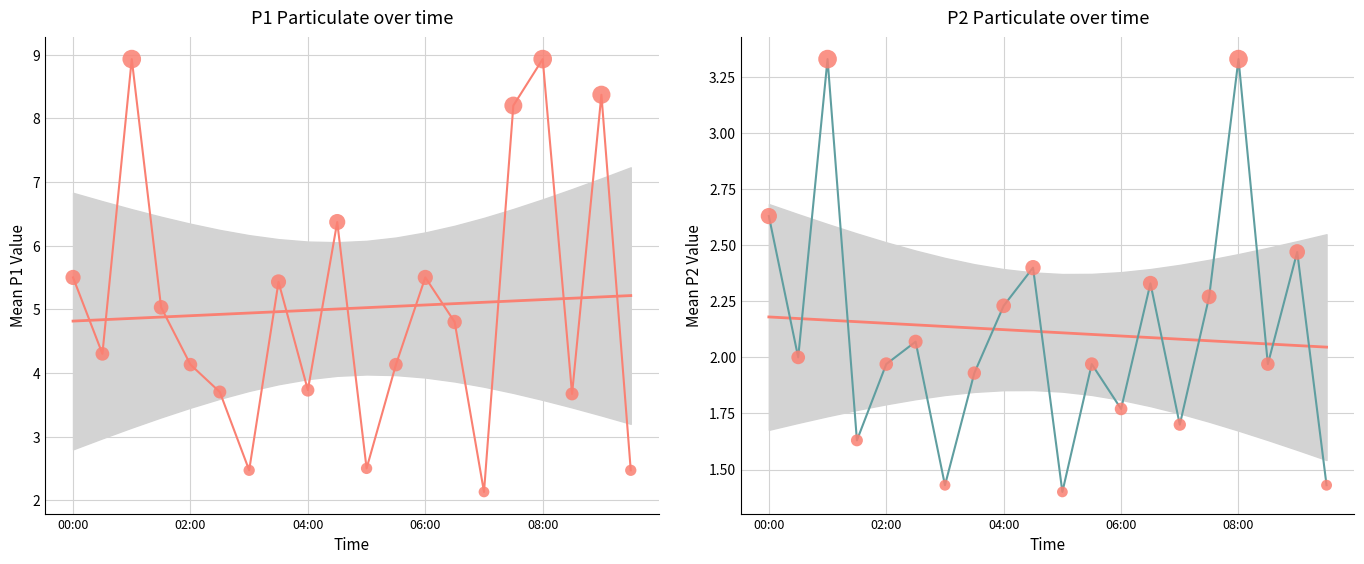

Which series reaches the maximum Y coordinate?

P1